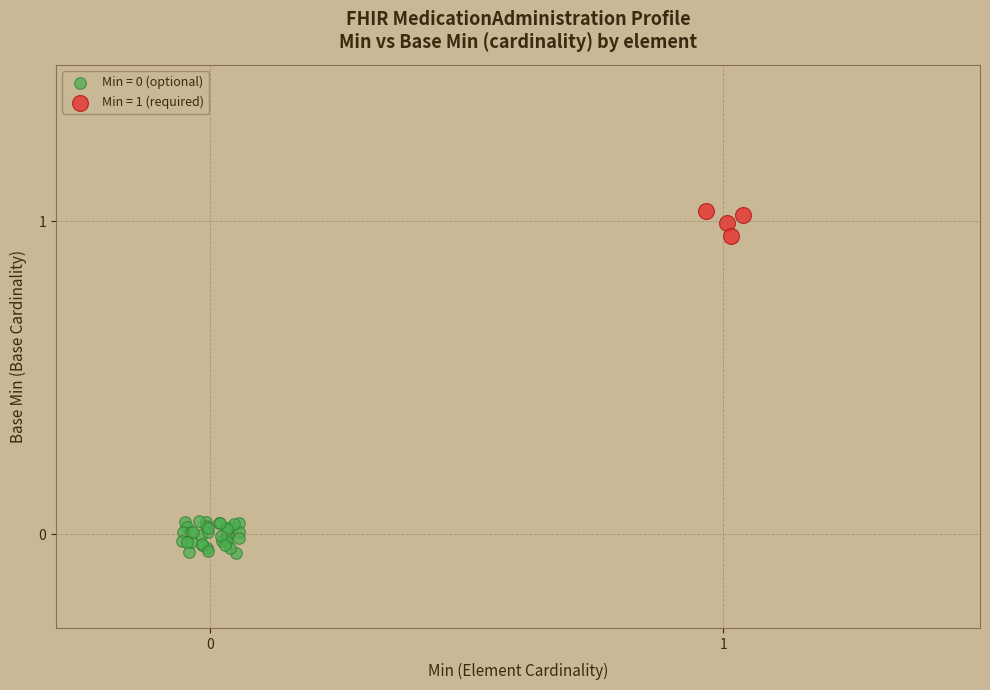

Which series contains the highest Y value?

Min = 1 (required)